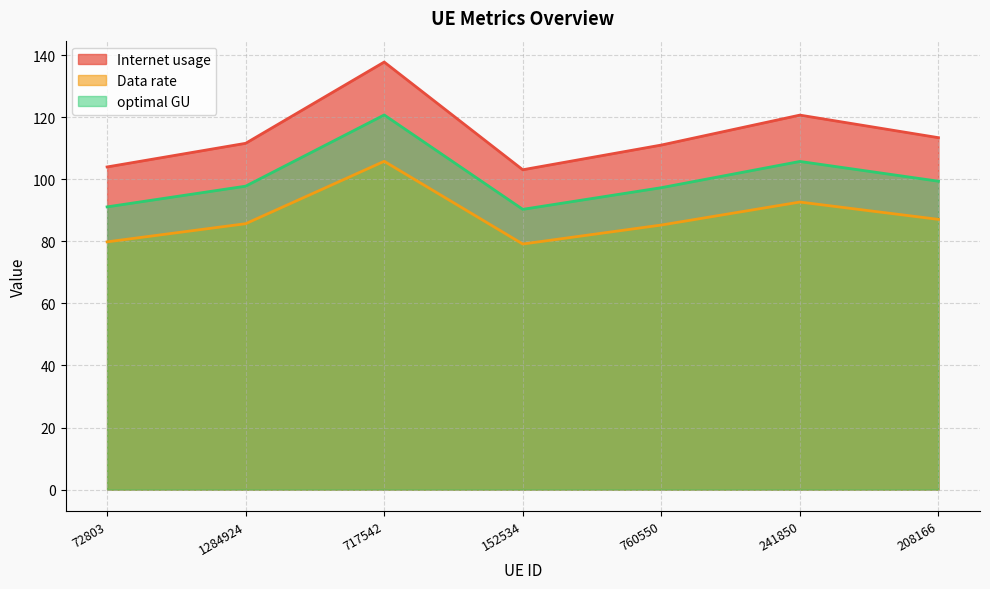

What value does the optimal GU series have at 717542?

120.7